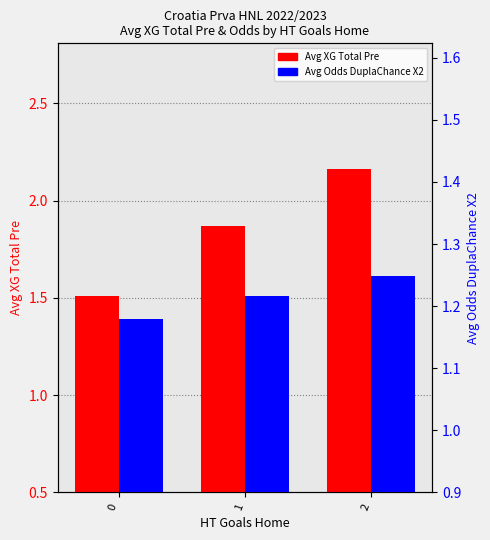

How many Avg Odds DuplaChance X2 values are between 1 and 2?

3